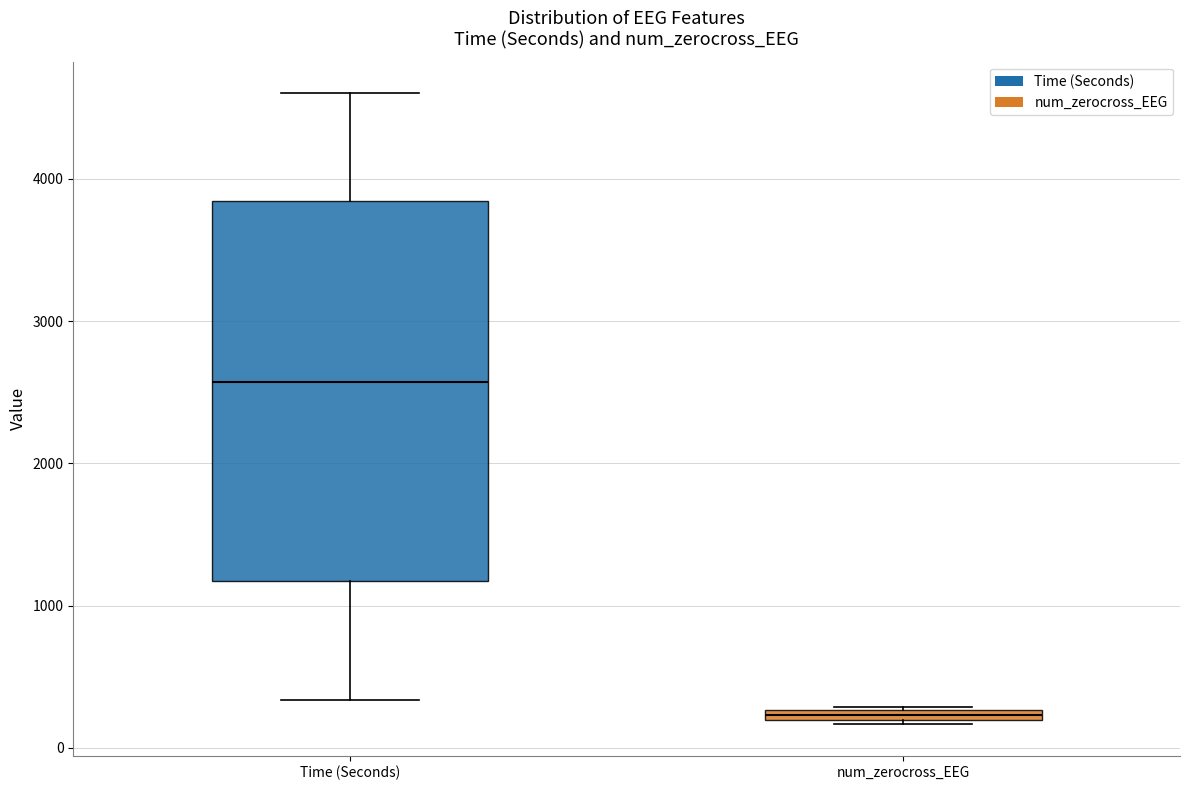

Which box has the lowest median line?

num_zerocross_EEG